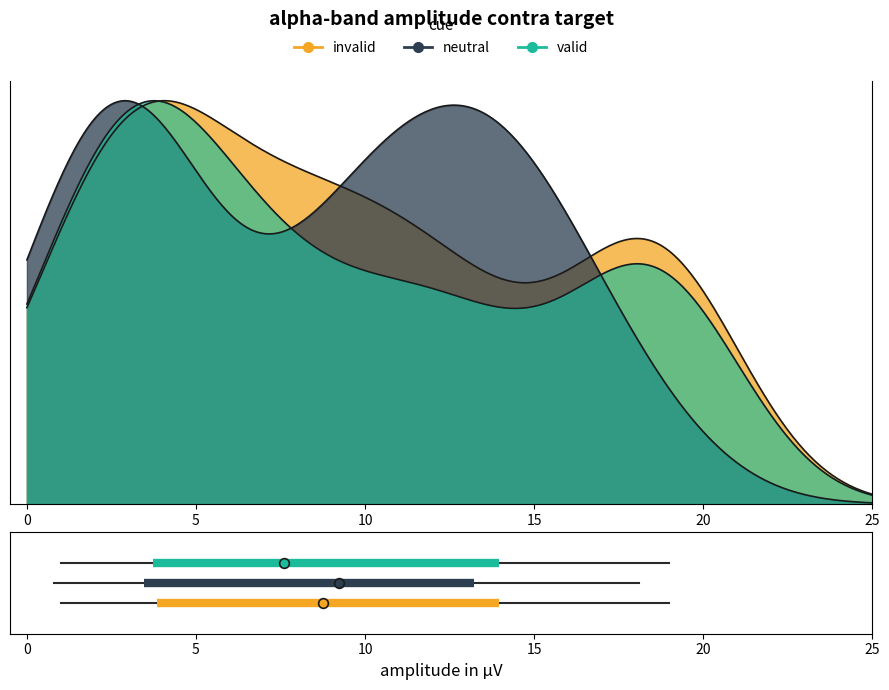

The neutral series shows 0.1 at −5. True or false?

False